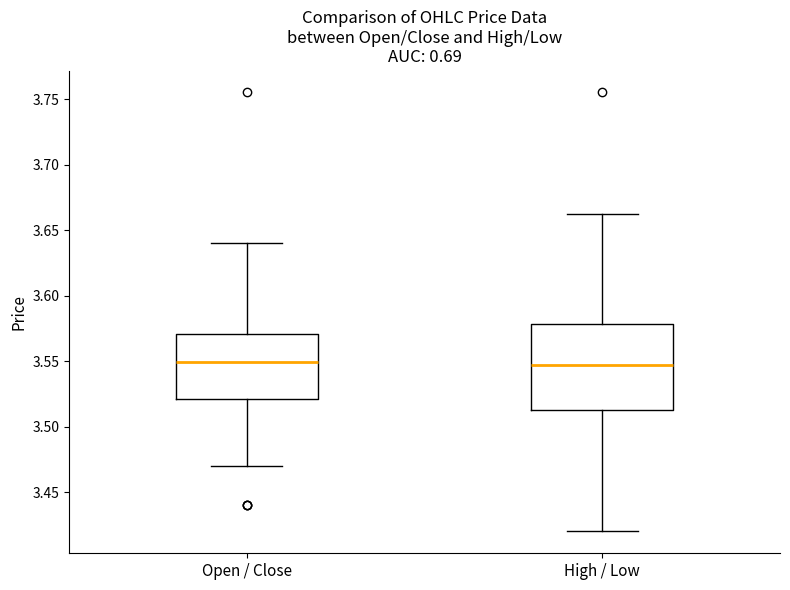

Reading left to right, transcribe this box plot: for each box, give where its median line is, the range the box spans, and where its two whiskers end, as read against the y-axis. The values are not printed on the chart, so give them approximately, as read against the axis.

Open / Close: median 3.550, box 3.520 to 3.570, whiskers 3.470 to 3.640
High / Low: median 3.545, box 3.515 to 3.580, whiskers 3.420 to 3.660